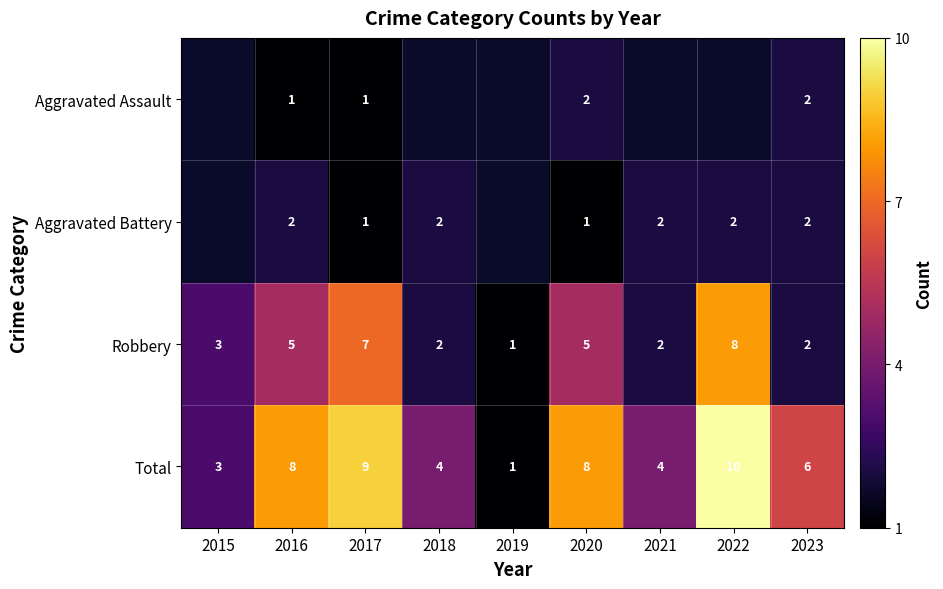

Is the value of Total at 2022 greater than the value of Aggravated Assault at 2023?

Yes